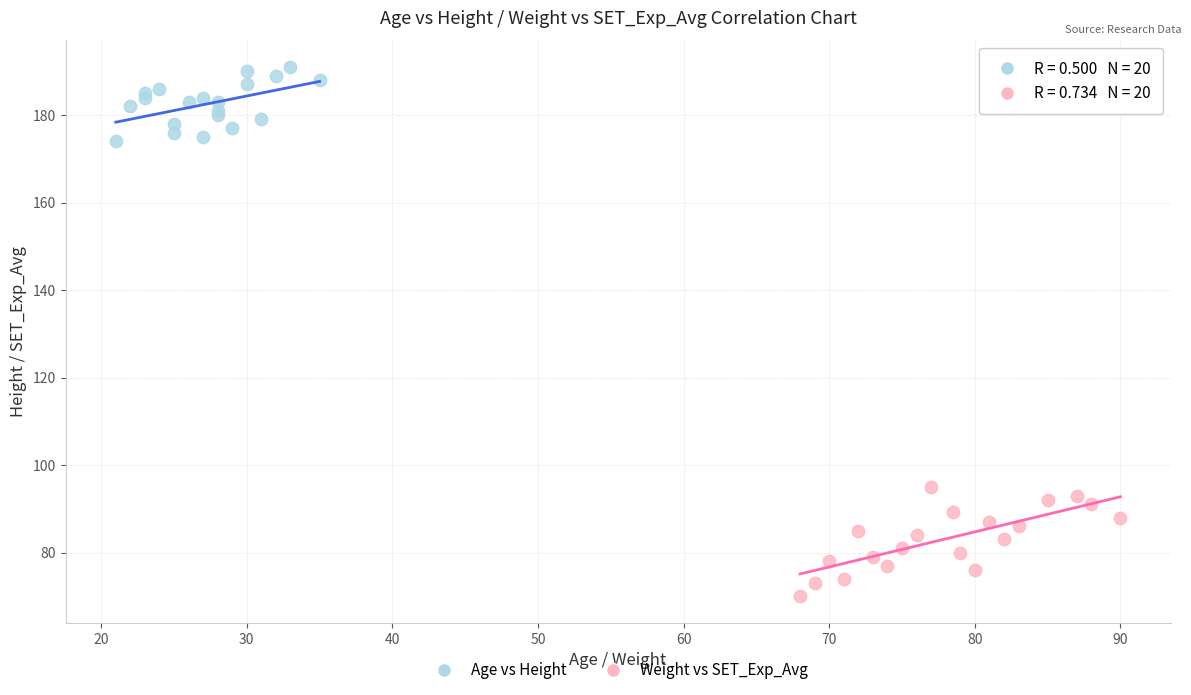

Which series contains the highest Y value?

Age vs Height